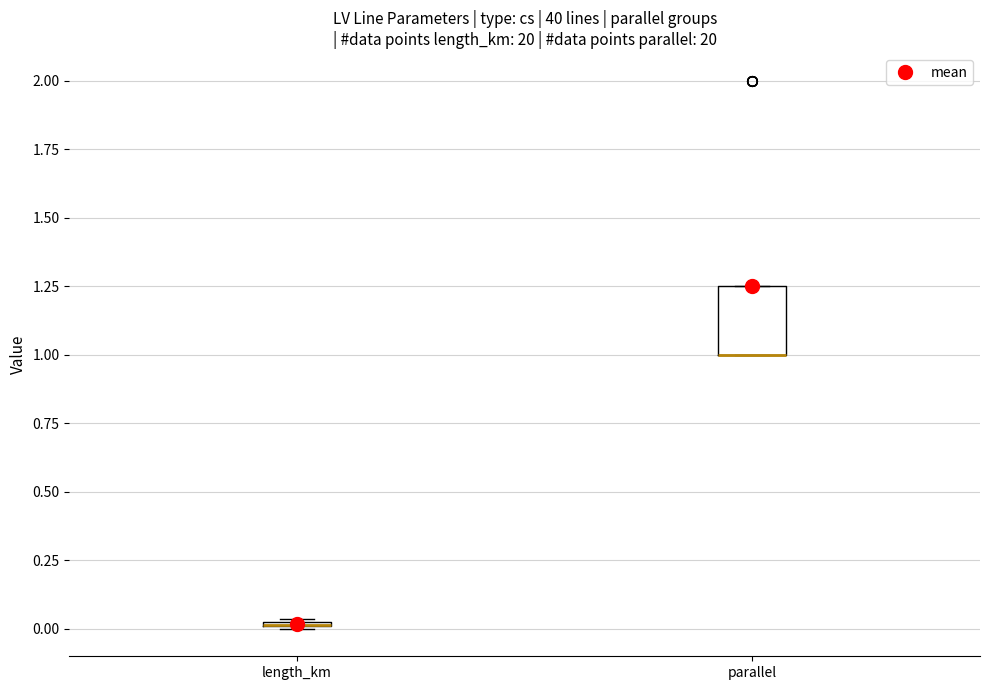

Which box is the tallest, from its lower edge to its upper edge?

parallel